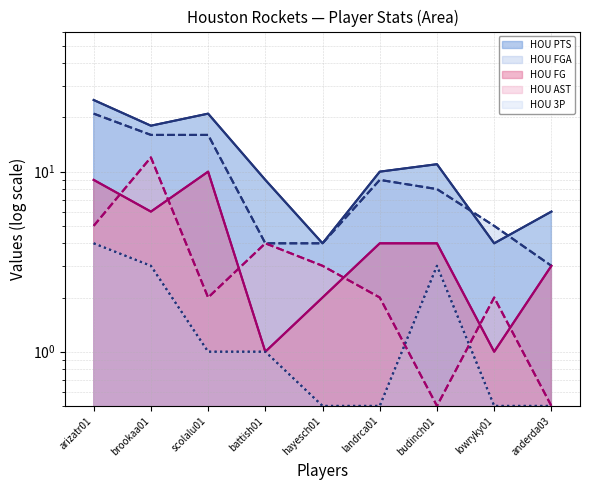

At which category does HOU AST reach its first local valley?

scolalu01